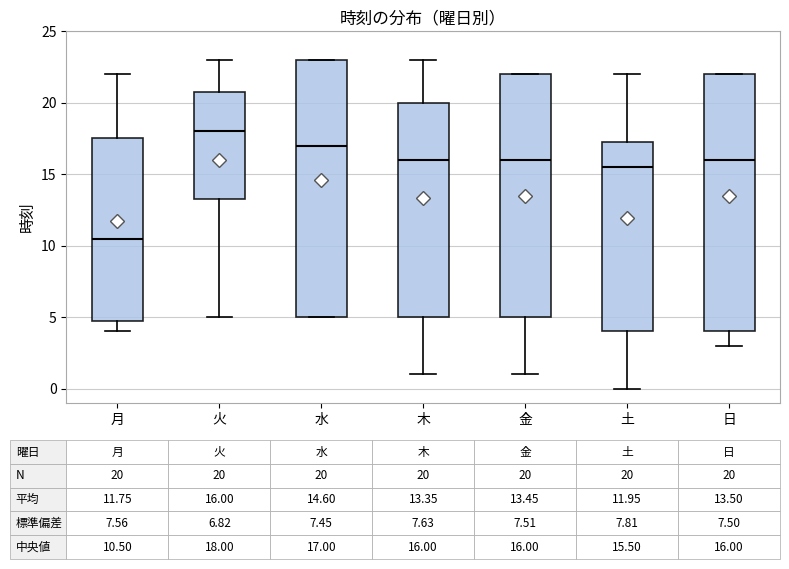

Which box has the highest median line?

火